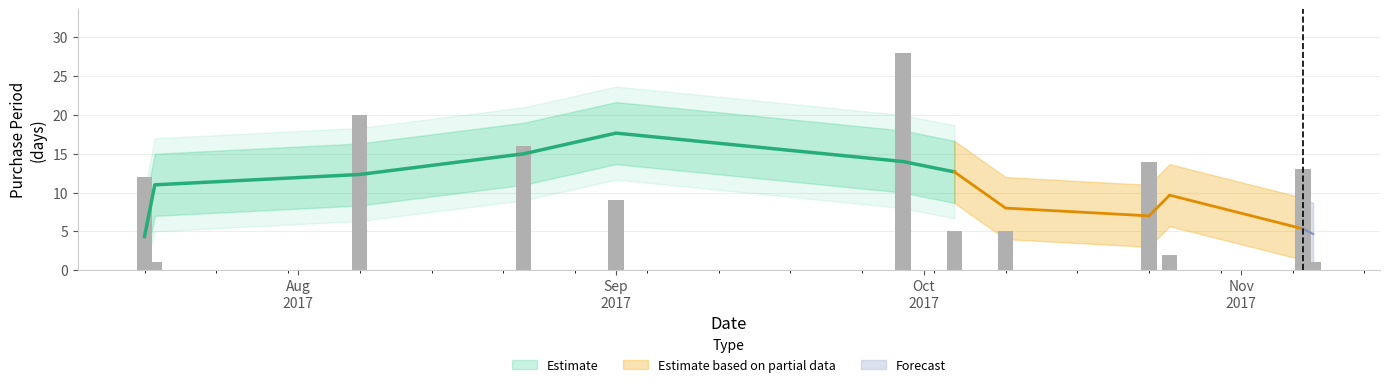

Which label corresponds to the largest value in the chart?

2017-09-29